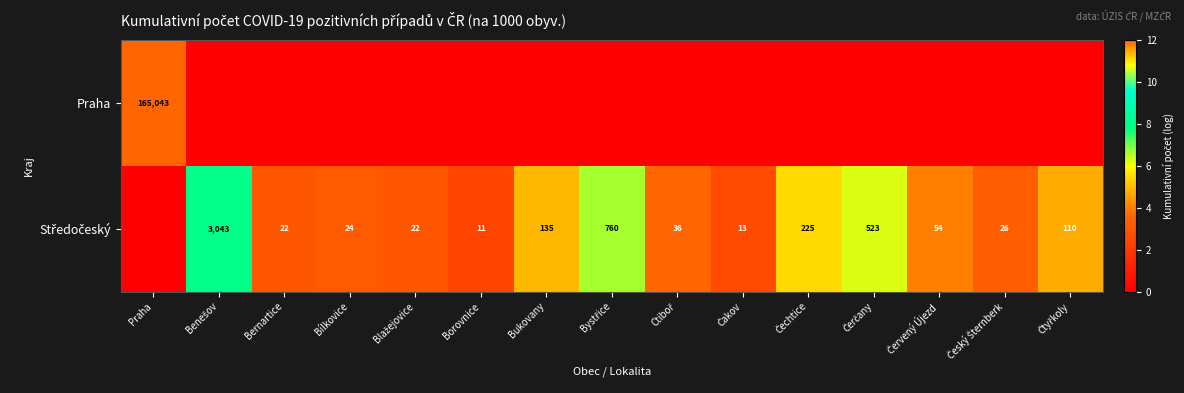

List the series in order of their overall mean, highest first.

Středočeský, Praha